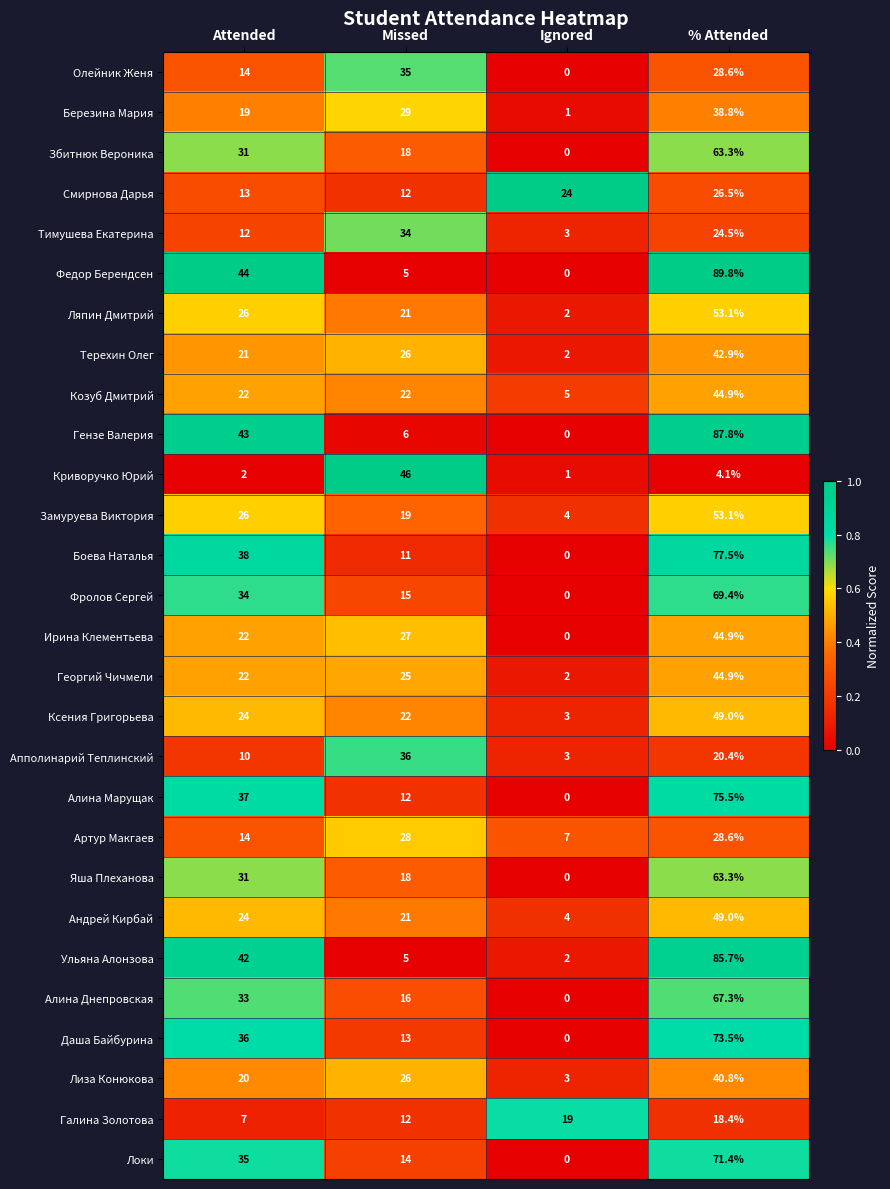

What is the difference between the highest and lowest values at % Attended?

85.7